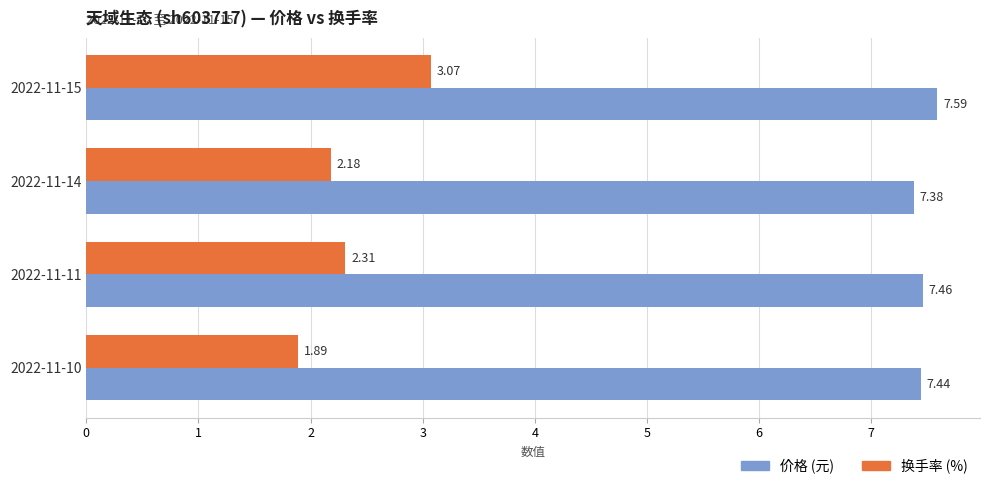

Which series has the largest total across all categories?

价格 (元)